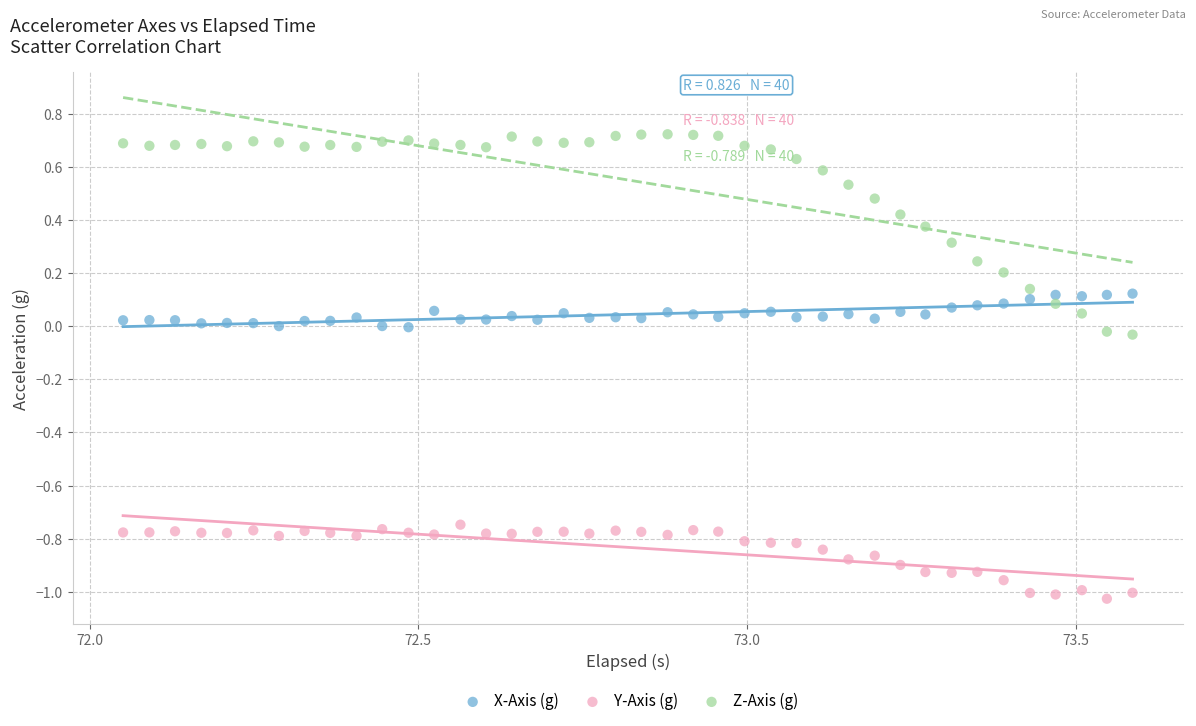

Which series reaches the maximum Y coordinate?

Z-Axis (g)